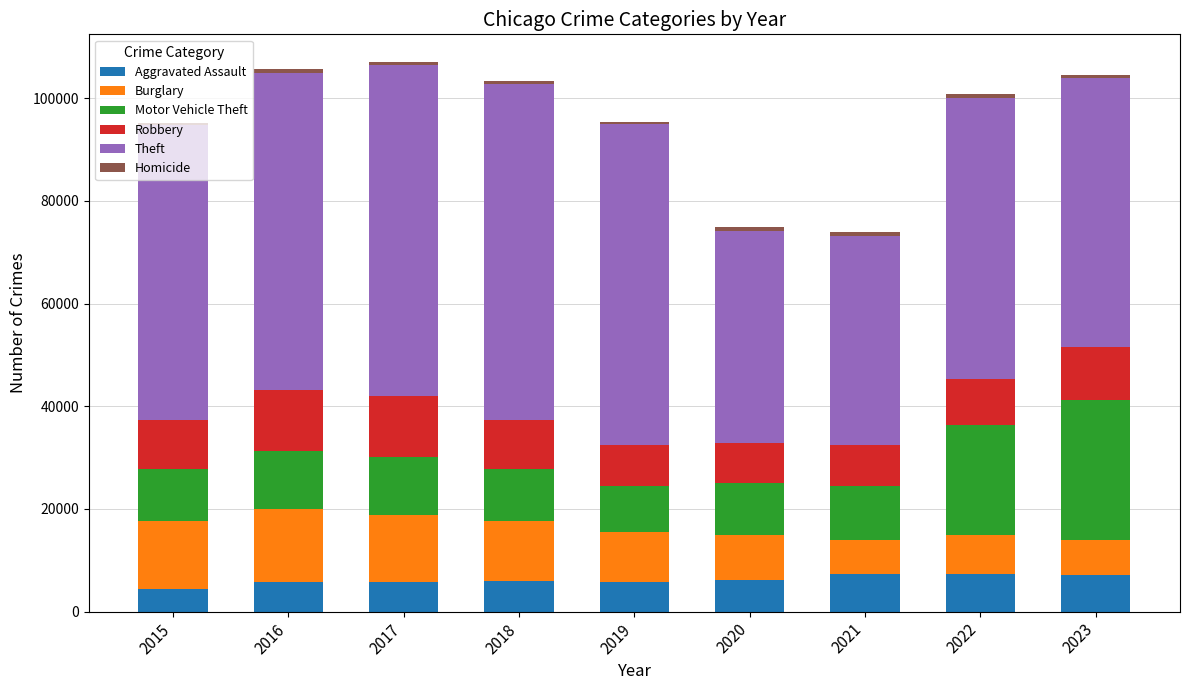

What is the minimum value for Aggravated Assault?

4480